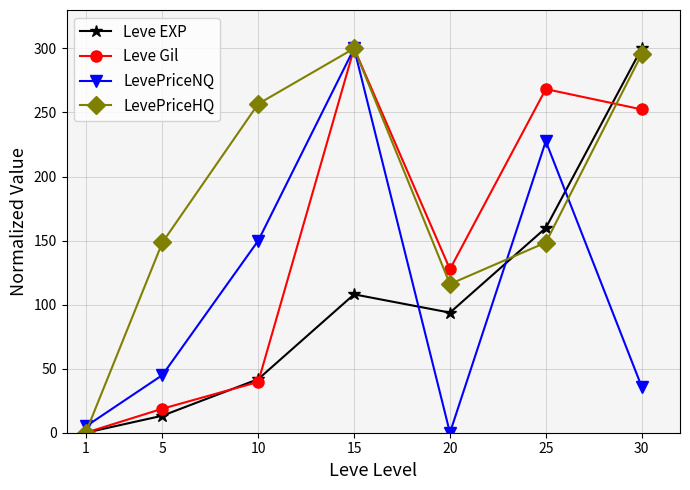

In Leve EXP, how many points are higher than both neighbors (excluding endpoints)?

1